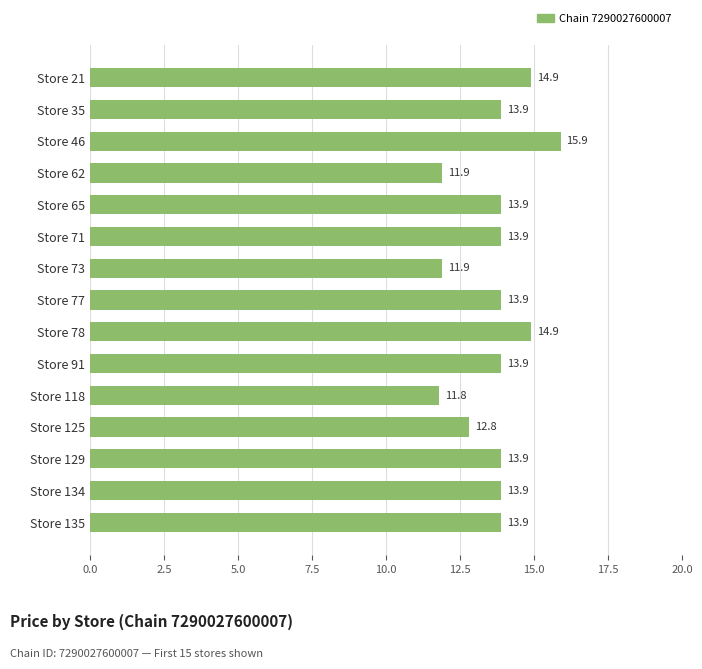

What is the average value?

13.7